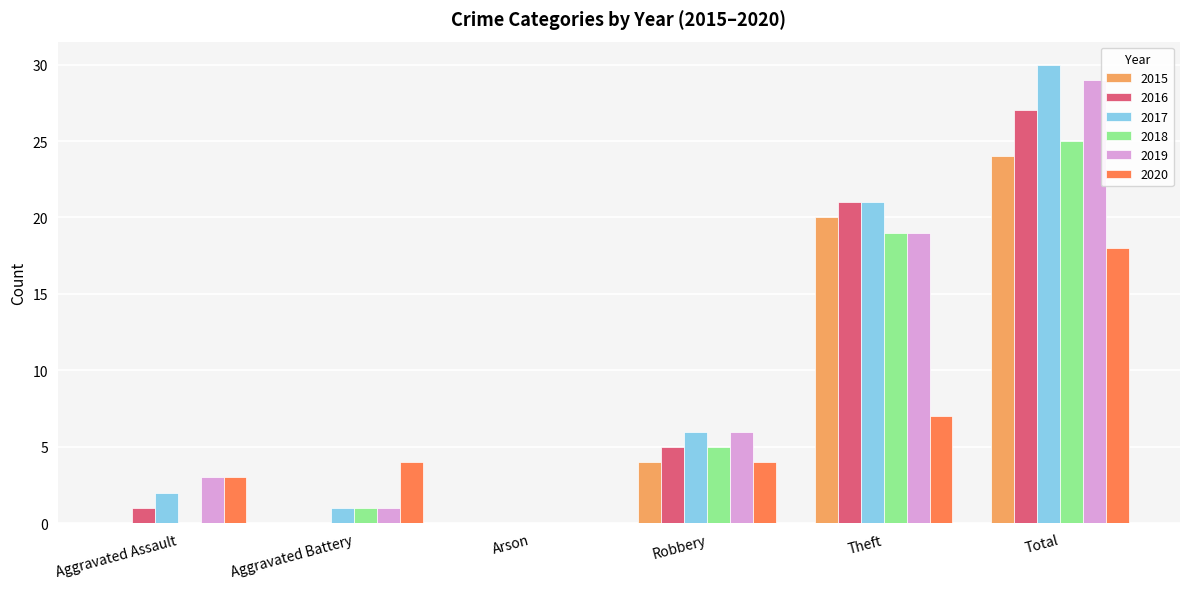

At which label does 2016 reach its peak?

Total